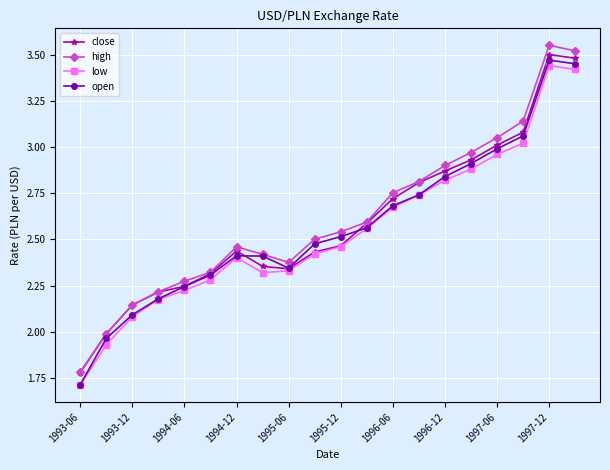

Which series has the widest spread of values?

high